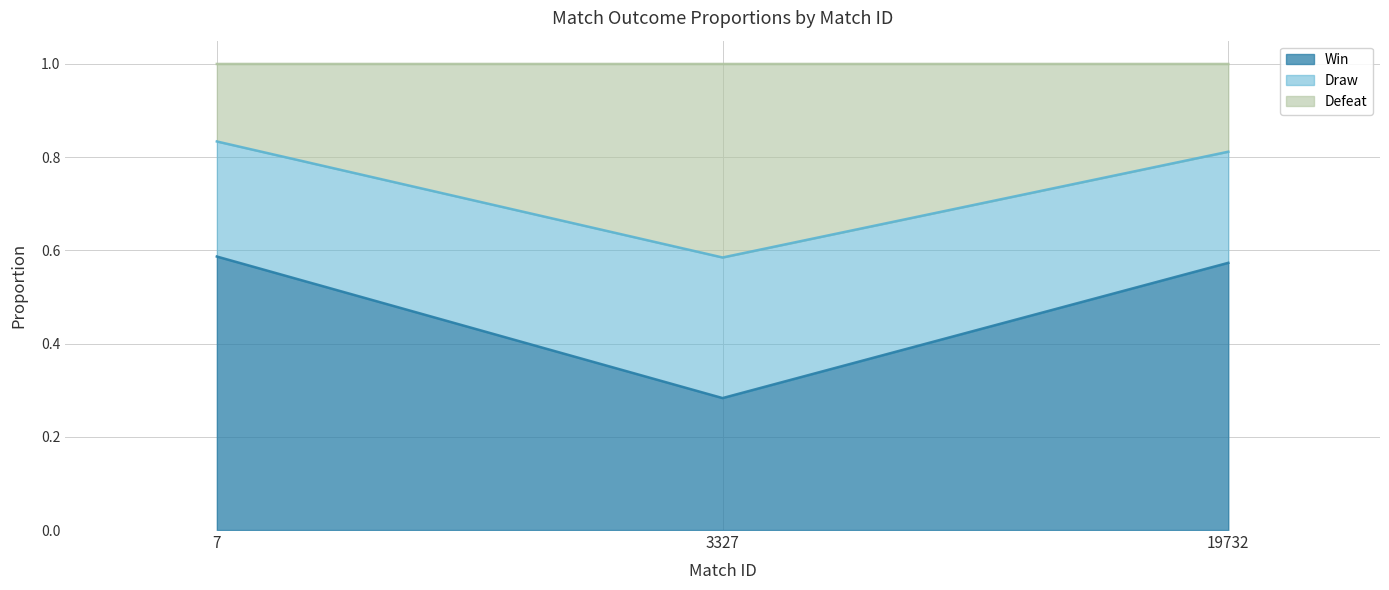

What is the total value across all series at 19732?

1.0